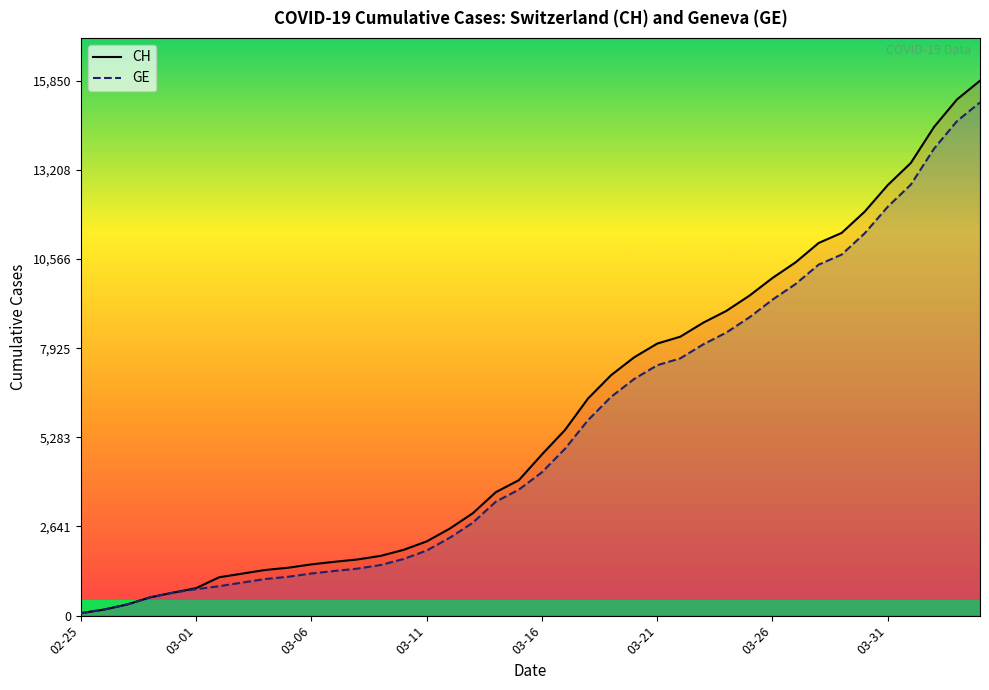

True or false: CH and GE cross at least once.

False